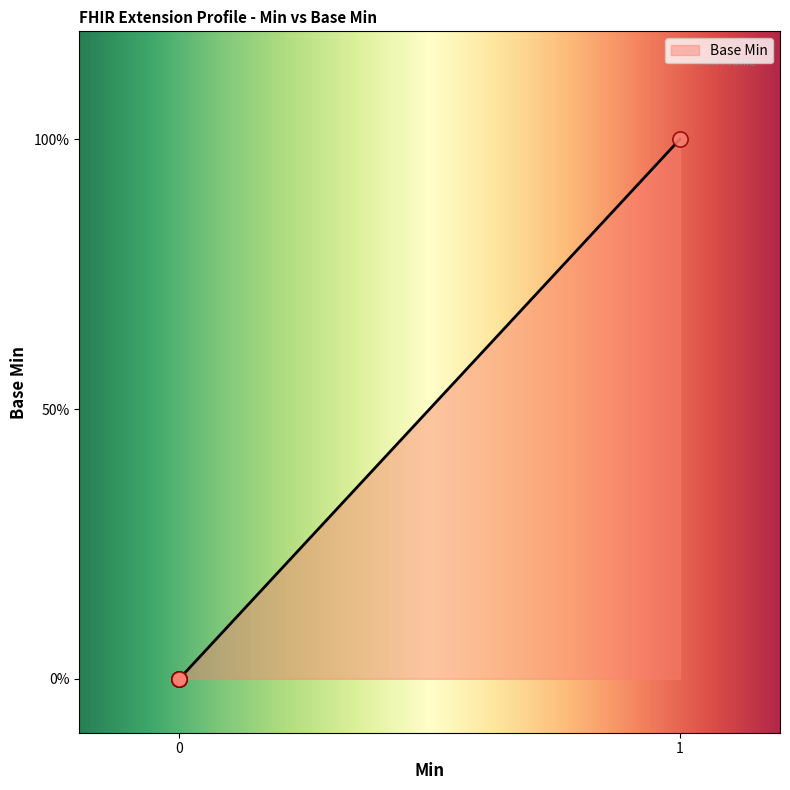

Does the chart have visible grid lines?

No